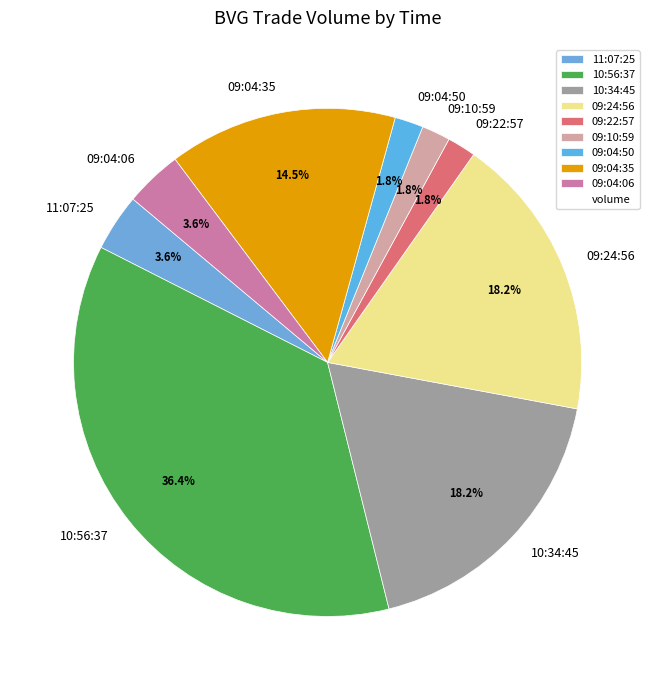

Is the sum of 09:22:57 and 11:07:25 greater than half?

No